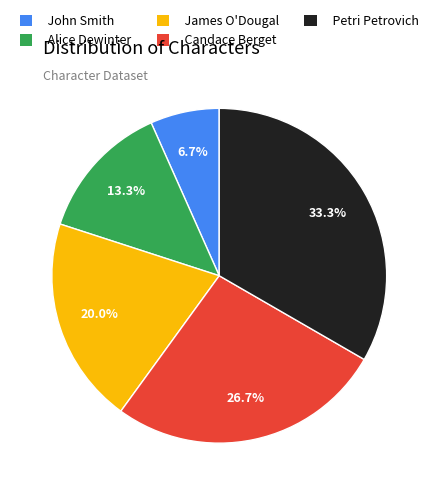

Which slice is the largest?

Petri Petrovich